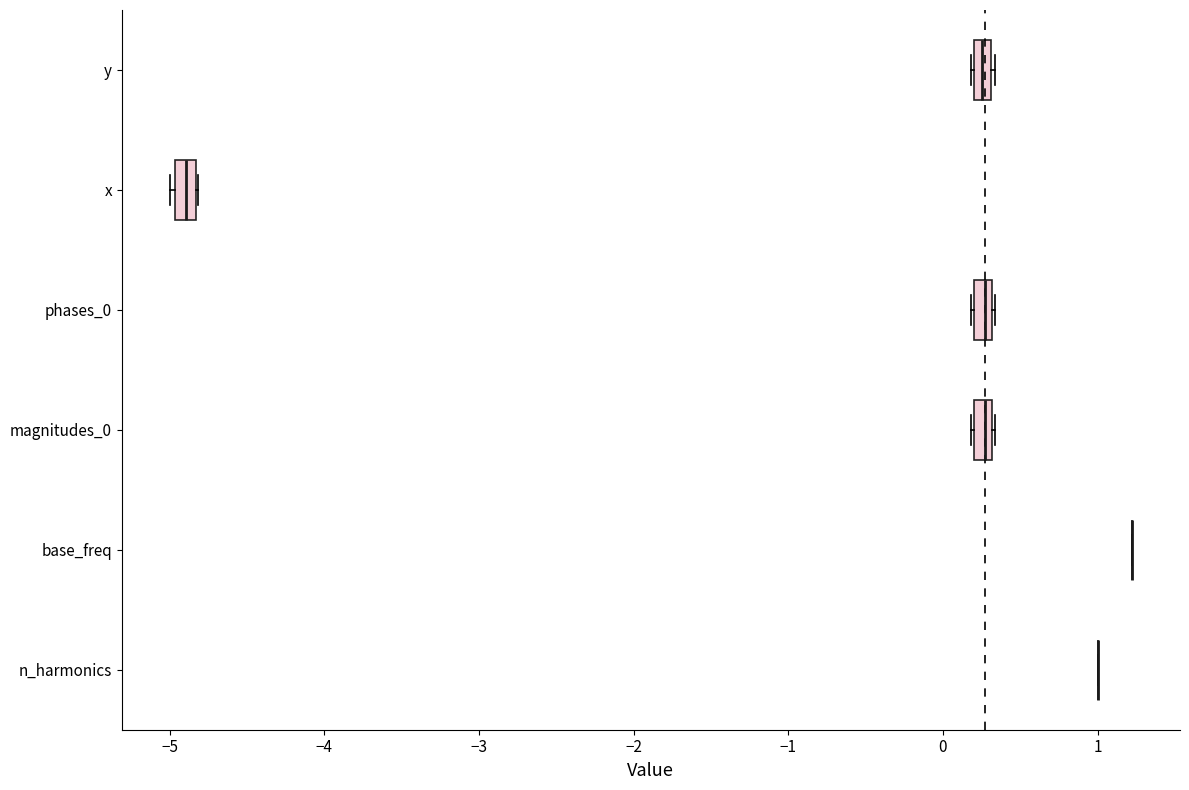

Where is the right edge of the box for magnitudes_0 on the x-axis? The values are not printed on the chart, so give them approximately, as read against the axis.

0.3